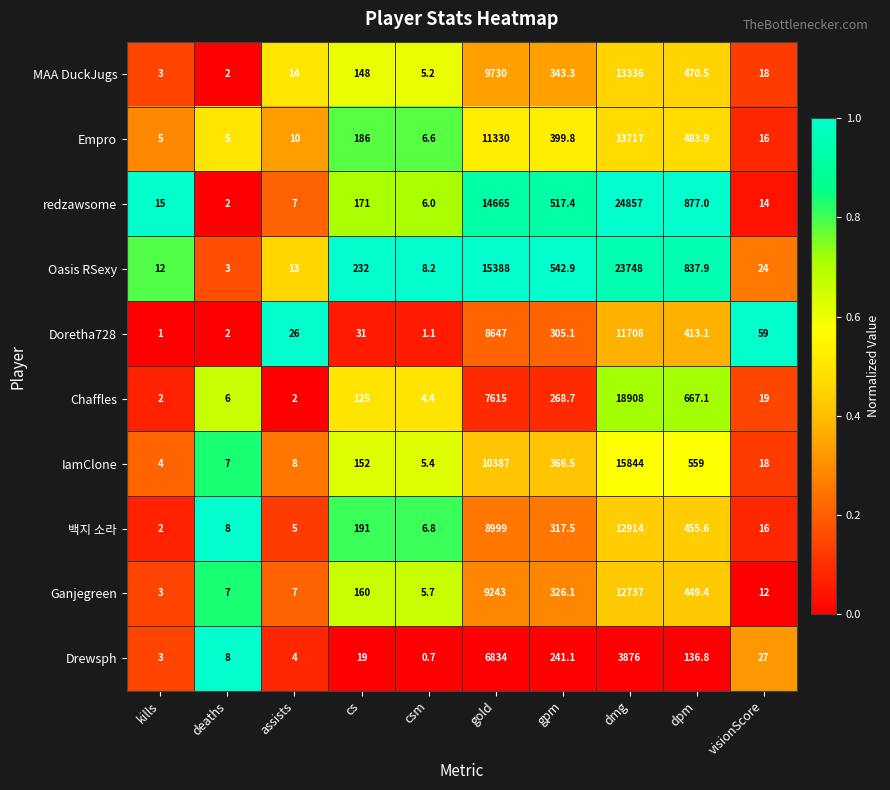

What is the spread (max minus min) of values at deaths?

6.0